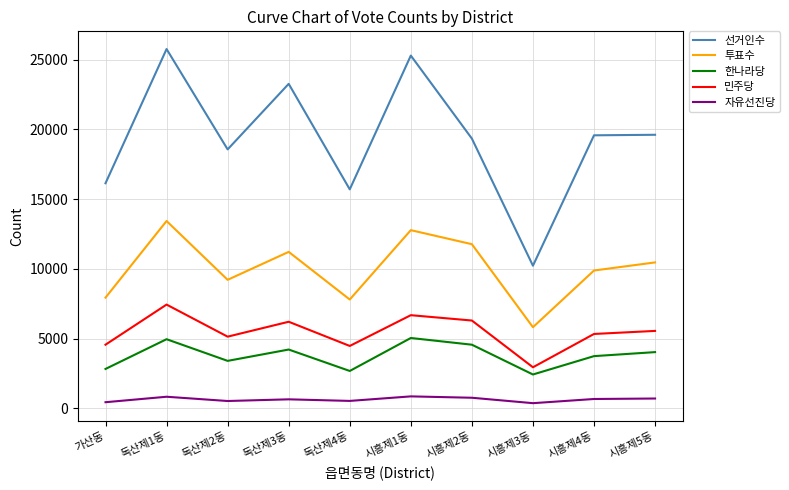

Rank the series by their maximum value, from lowest to highest.

자유선진당, 한나라당, 민주당, 투표수, 선거인수